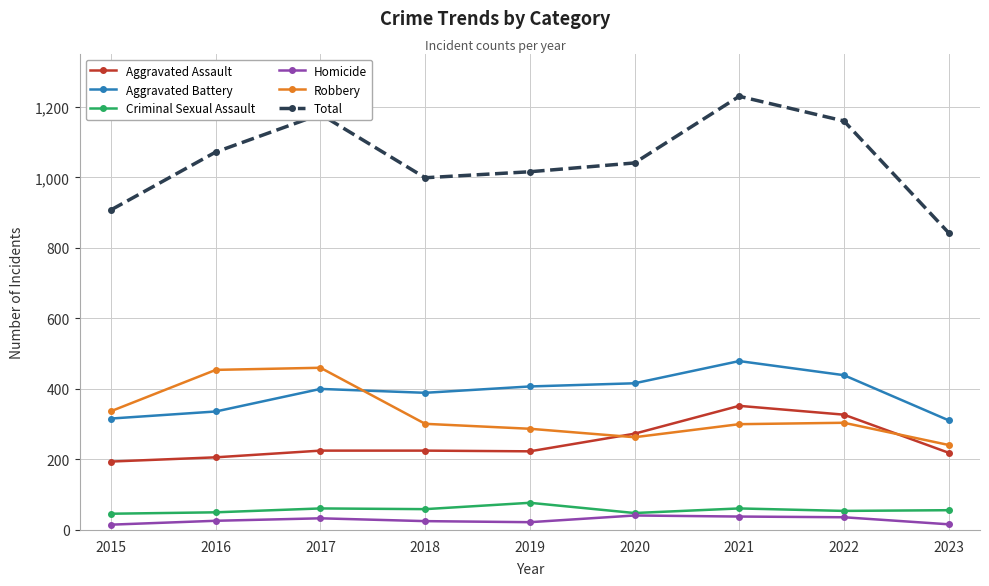

Does the chart have visible grid lines?

Yes